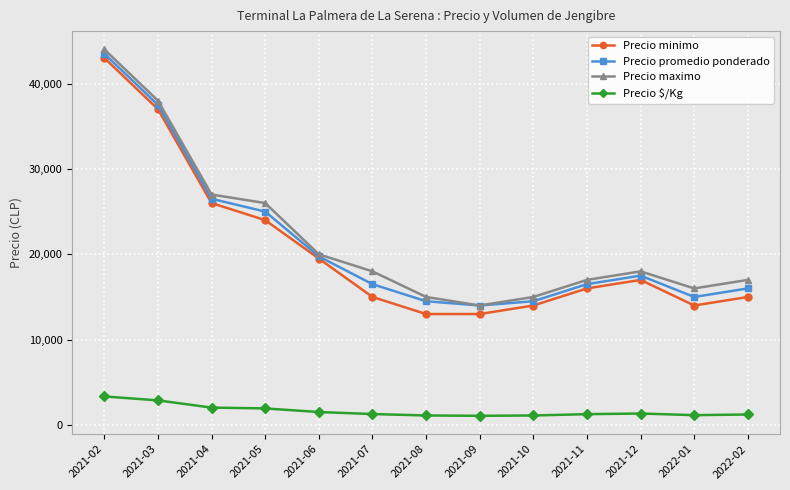

Does the chart display data point markers on the line(s)?

Yes